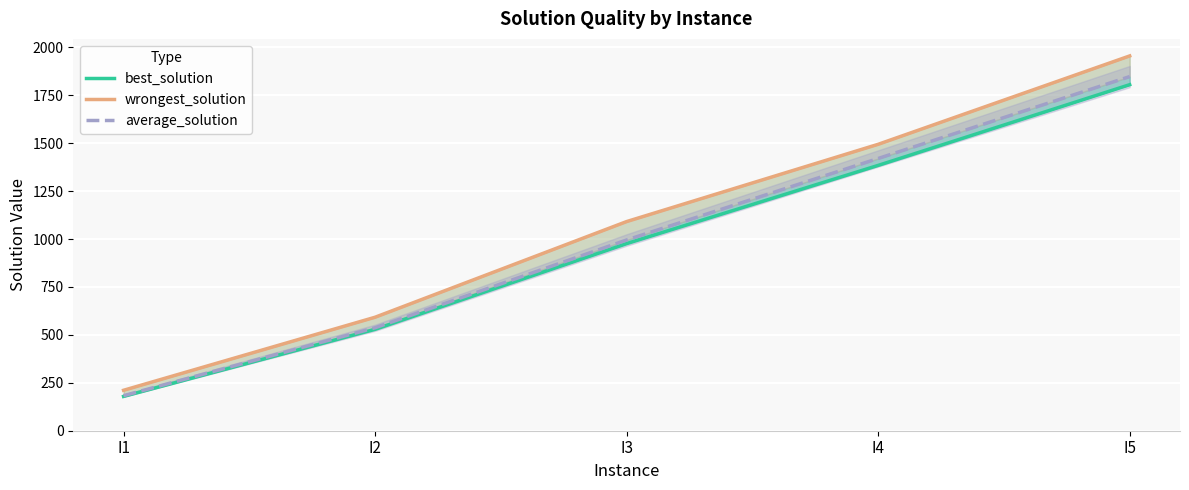

What is the approximate value of average_solution at I5?

1847.3